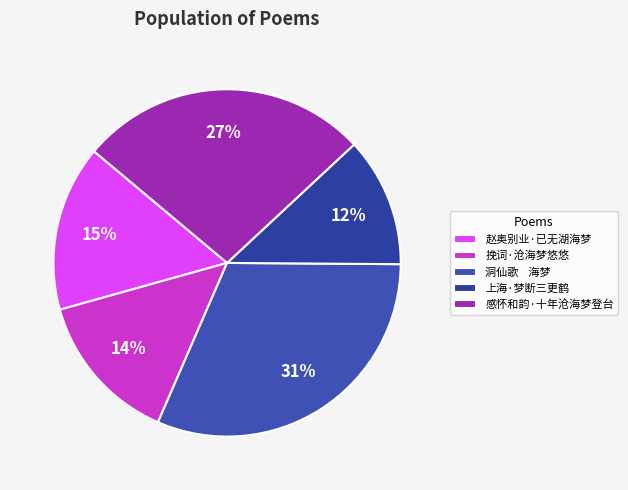

Is there a majority slice in this chart?

No